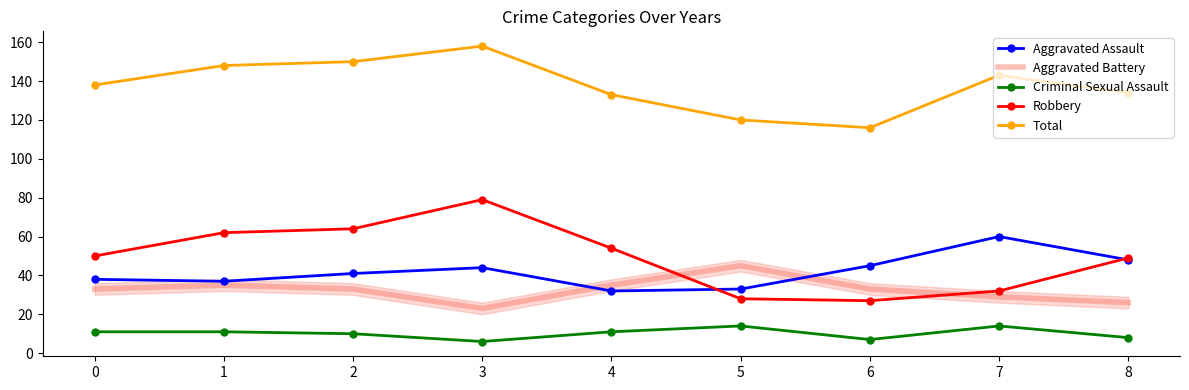

What are all the series names shown in the legend?

Aggravated Assault, Aggravated Battery, Criminal Sexual Assault, Robbery, Total